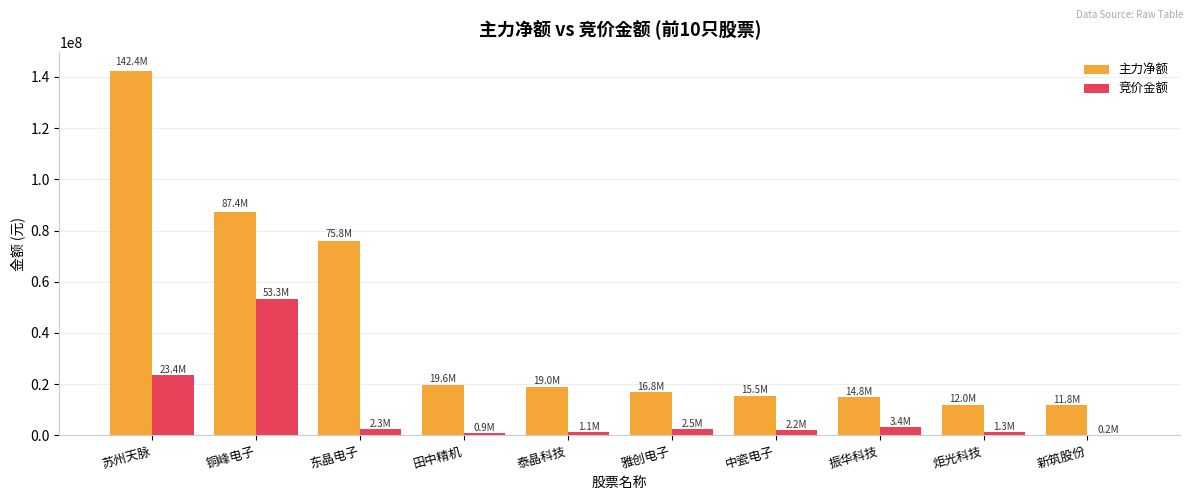

Count the number of data series in this chart.

2